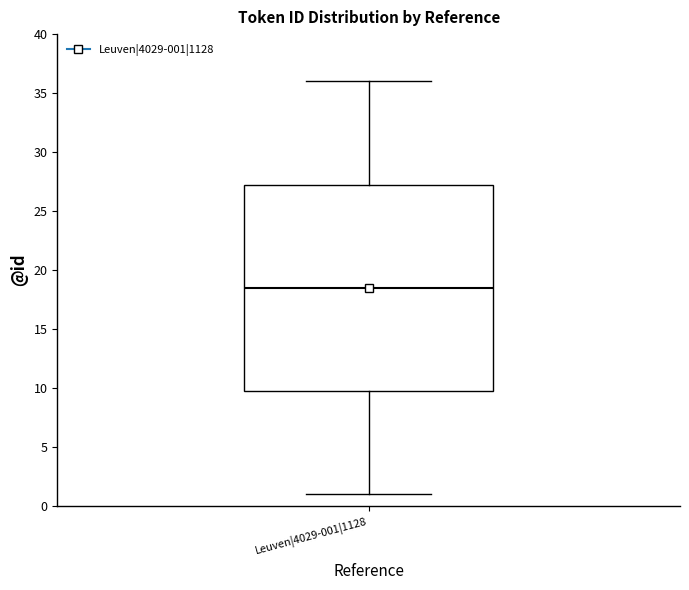

Read this box plot against the y-axis: the position of the median line, the range covered by the box, and the ends of both whiskers. The values are not printed on the chart, so give them approximately, as read against the axis.

median 18.5, box 10.0 to 27.5, whiskers 1.0 to 36.0